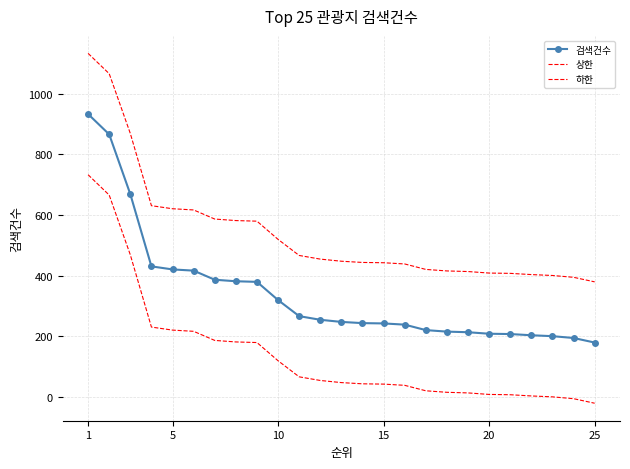

Reading left to right, extract all data points from this chart.

검색건수: 933	866	669	431	421	417	387	382	380	320	267	255	248	244	243	239	221	216	214	209	208	204	201	195	180
상한: 1133	1066	869	631	621	617	587	582	580	520	467	455	448	444	443	439	421	416	414	409	408	404	401	395	380
하한: 733	666	469	231	221	217	187	182	180	120	67	55	48	44	43	39	21	16	14	9	8	4	1	-5	-20